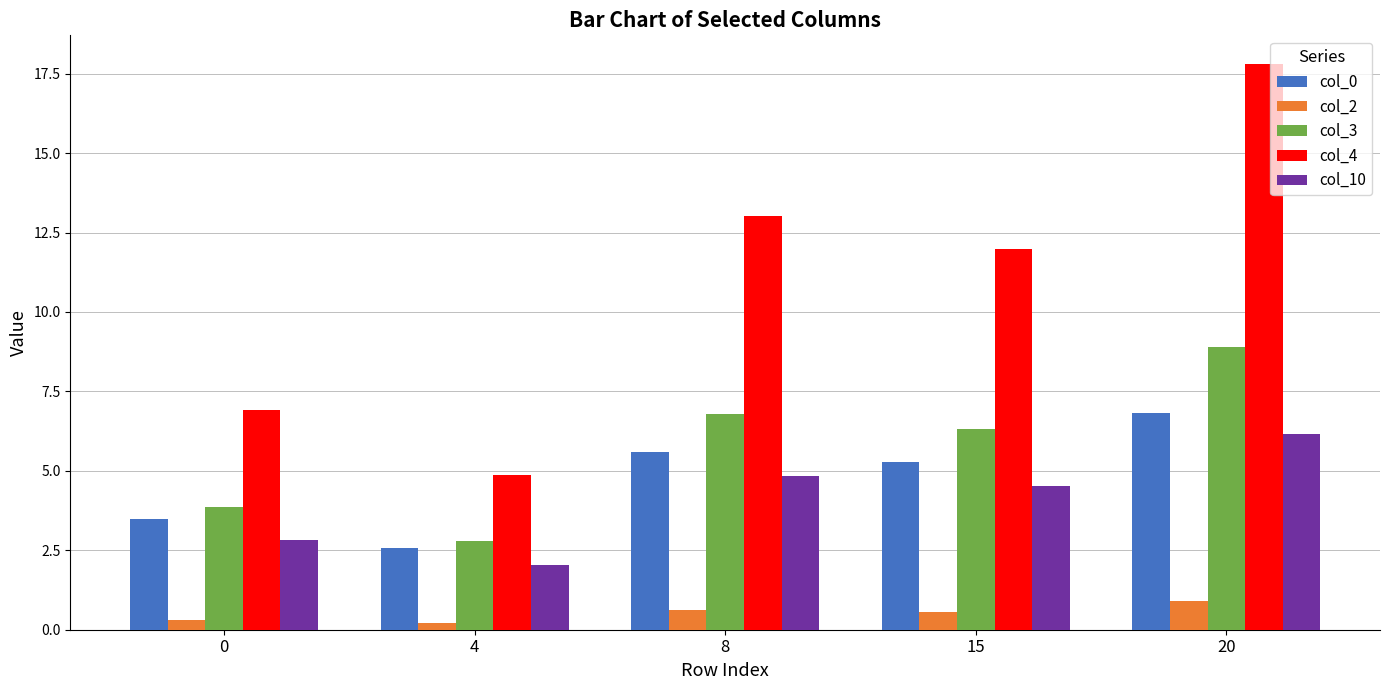

What is the greatest value displayed?

17.8